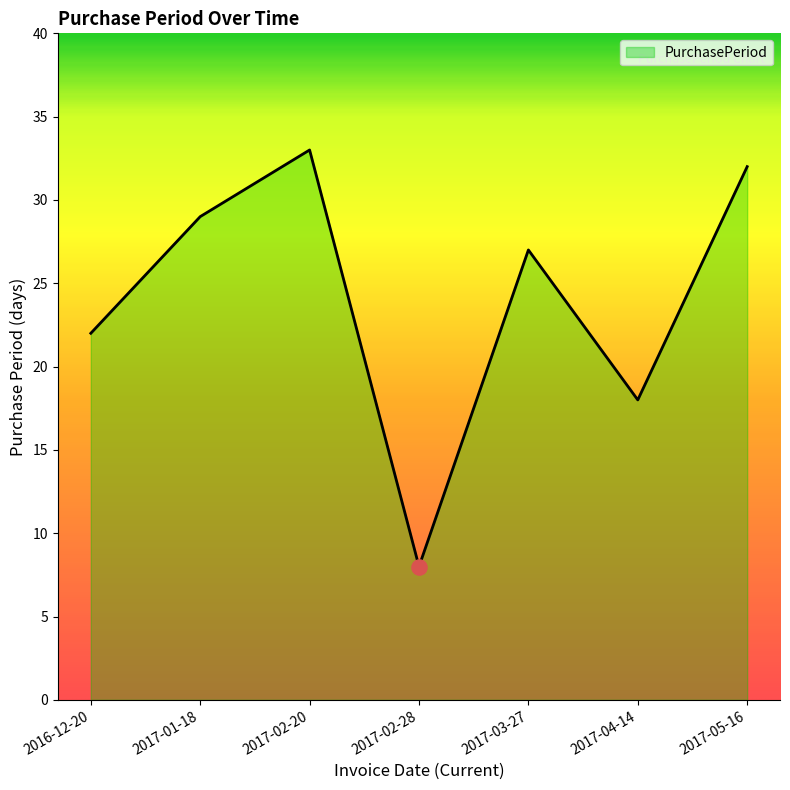

Which has a higher value, 2017-01-18 or 2017-03-27?

2017-01-18